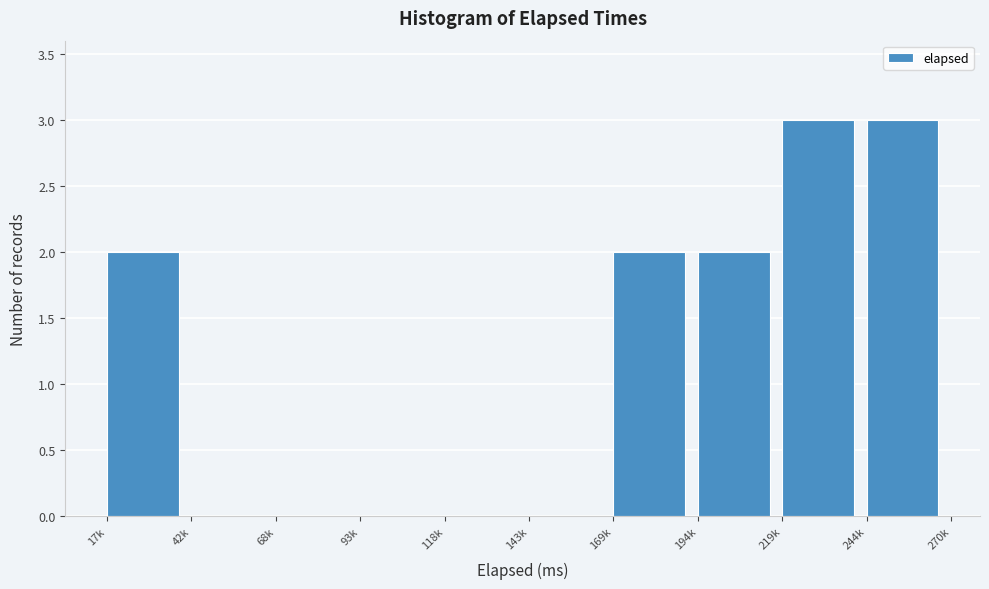

Reading right to left, list all the values displayed in this chart.

244k=3	219k=3	194k=2	169k=2	143k=0	118k=0	93k=0	68k=0	42k=0	17k=2